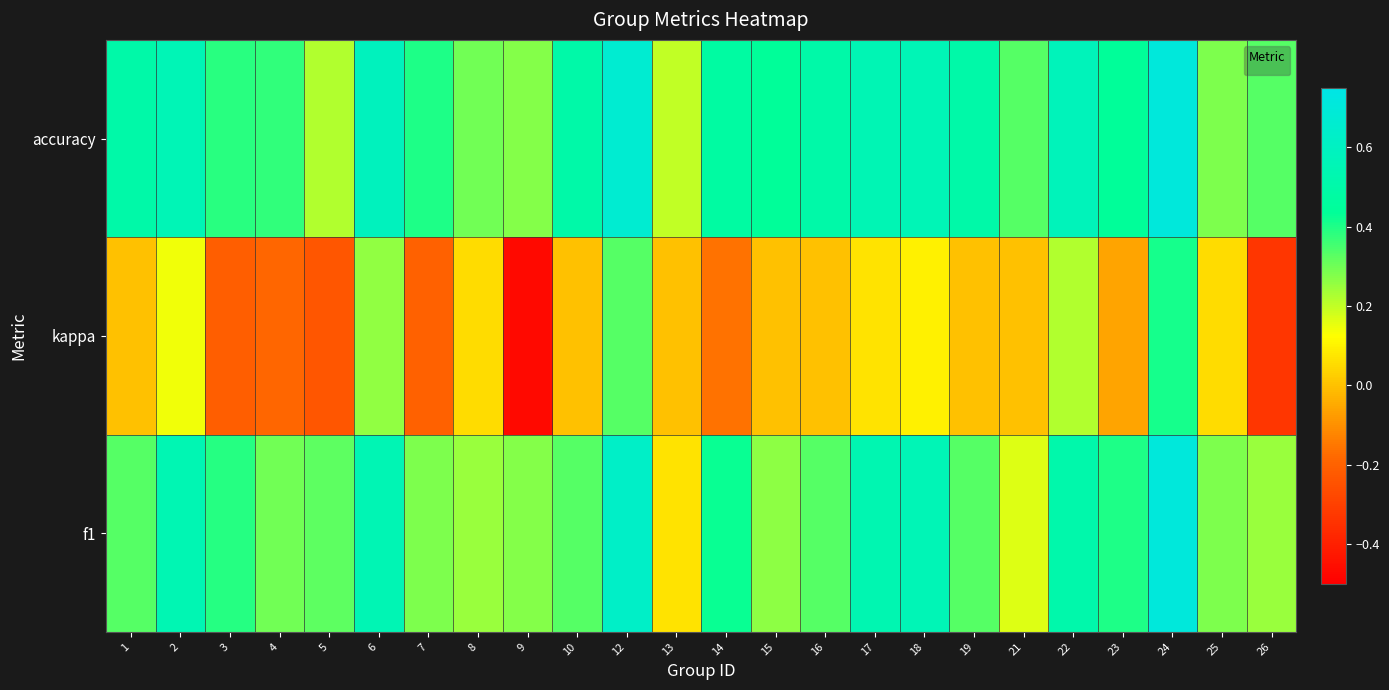

Is it true that the value at 8 is 0.3?

True